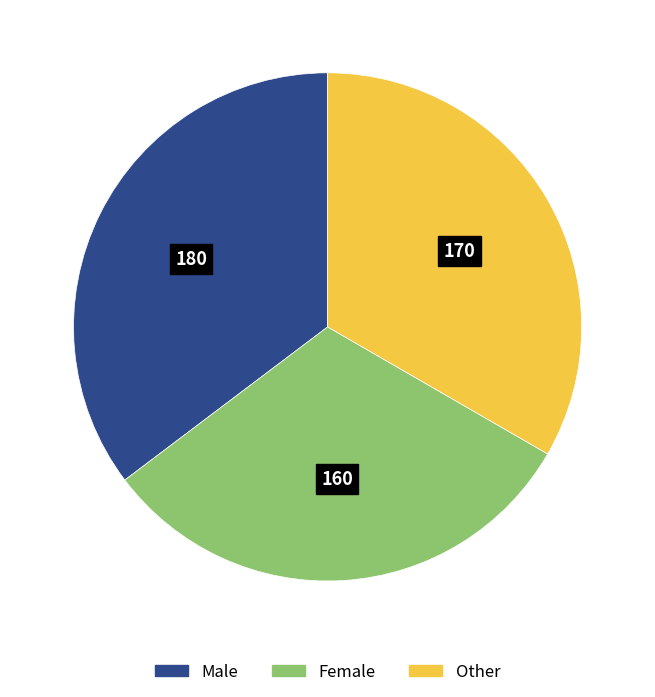

Rank the categories by value from highest to lowest.

Male, Other, Female